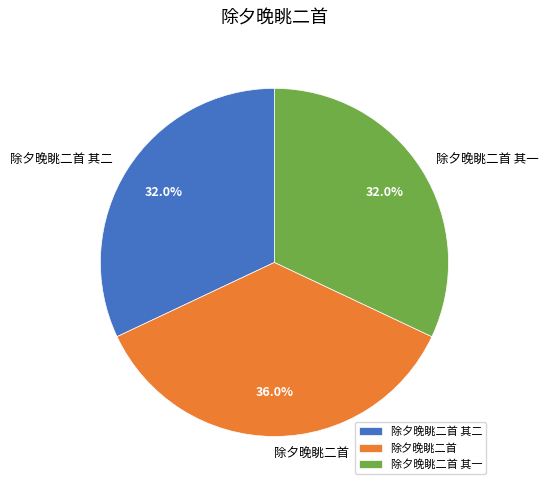

To the nearest percent, what is the difference between the largest and smallest slice percentages?

4%